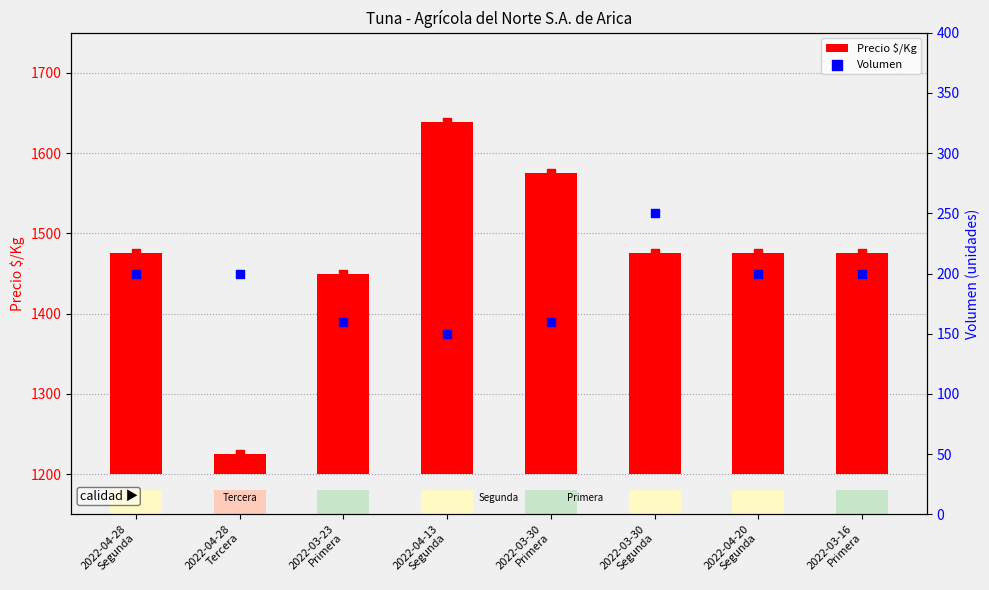

What is the total value across all series at 2022-03-30
Primera?

535